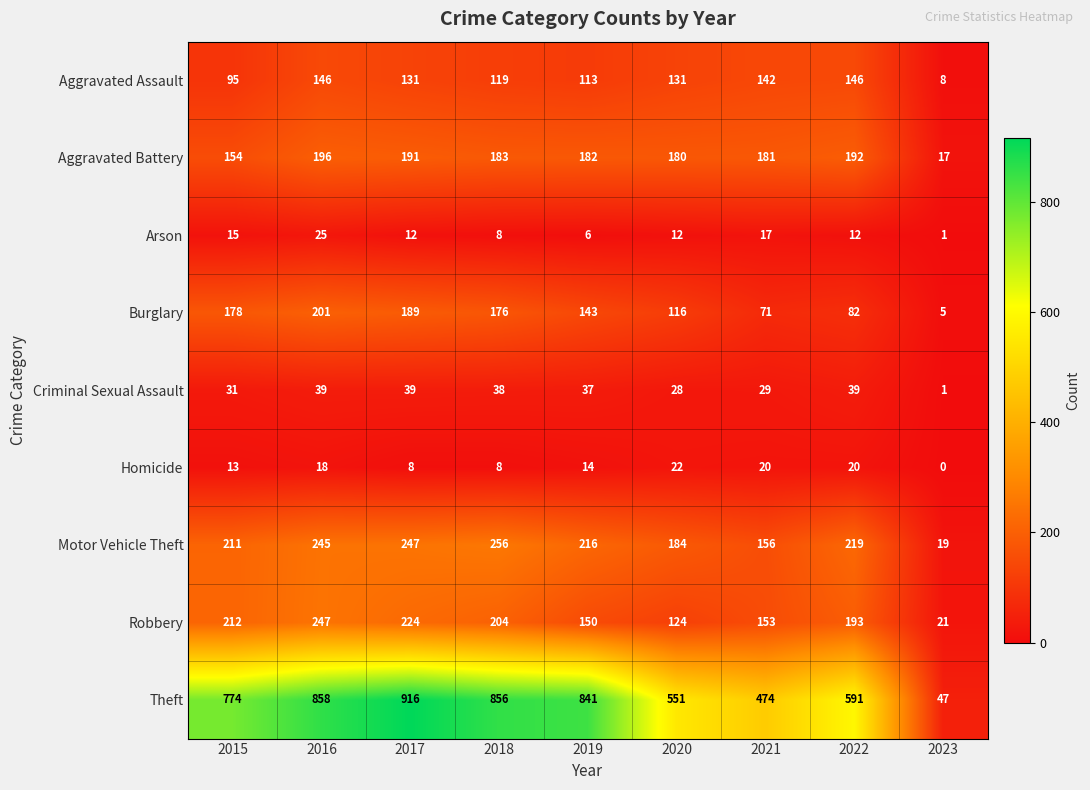

Is the value of Arson at 2019 greater than the value of Robbery at 2019?

No